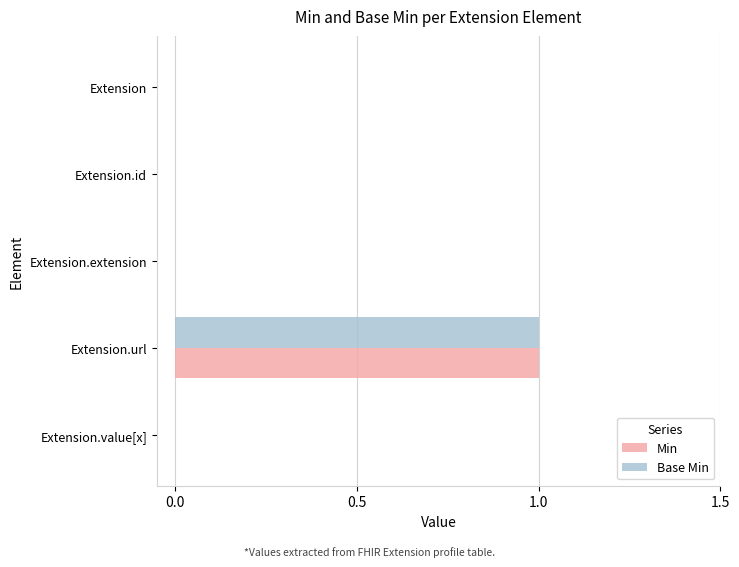

How many Min values are between 0 and 1?

5